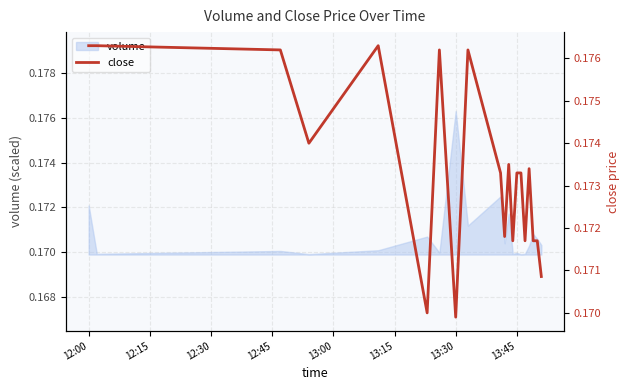

Which label corresponds to the smallest value in the chart?

13:30